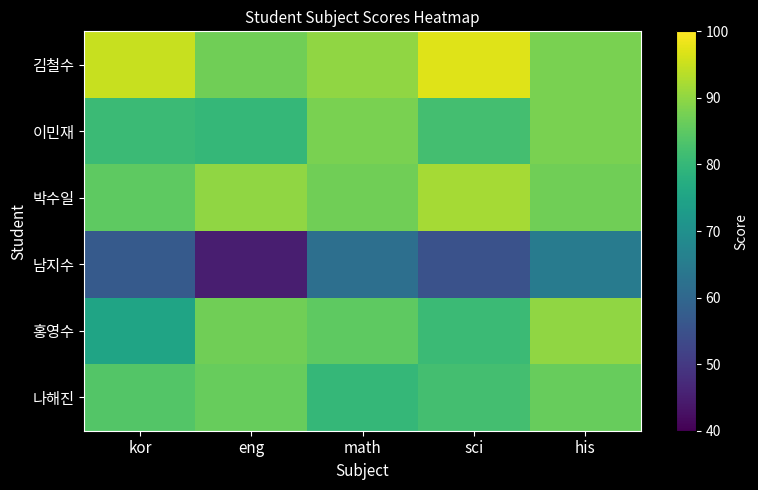

Reading left to right, list all the values displayed in this chart.

김철수: kor=95	eng=87	math=90	sci=97	his=88
이민재: kor=81	eng=80	math=88	sci=82	his=88
박수일: kor=85	eng=90	math=87	sci=92	his=87
남지수: kor=57	eng=45	math=62	sci=55	his=65
홍영수: kor=75	eng=87	math=85	sci=81	his=90
나해진: kor=84	eng=86	math=80	sci=82	his=86